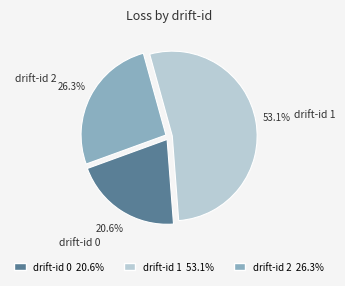

Is there any slice that represents more than half of the pie?

Yes